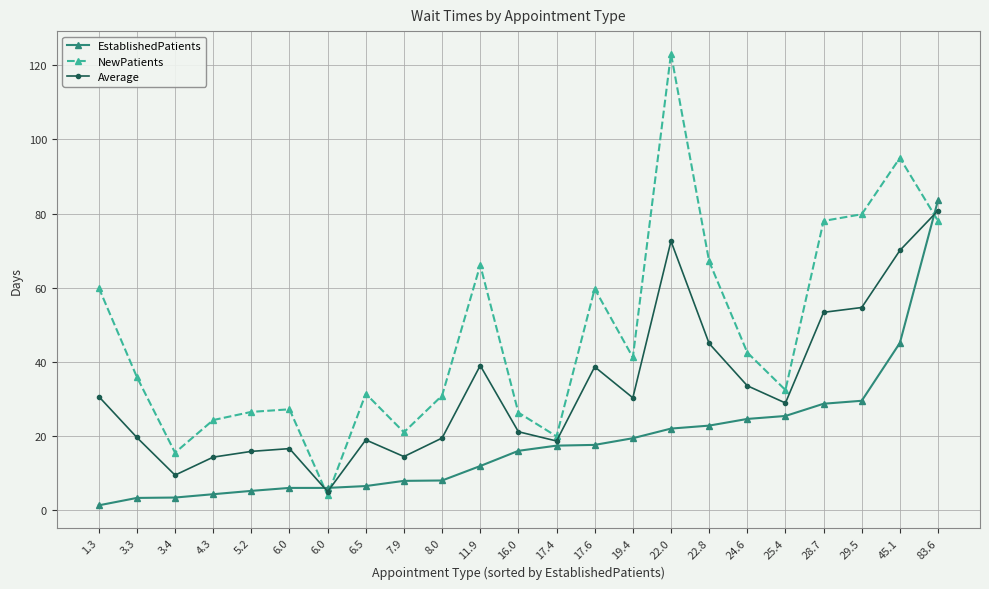

Rank the categories by Average value from lowest to highest.

6.0, 3.4, 4.3, 7.9, 5.2, 6.0, 17.4, 6.5, 8.0, 3.3, 16.0, 25.4, 19.4, 1.3, 24.6, 17.6, 11.9, 22.8, 28.7, 29.5, 45.1, 22.0, 83.6